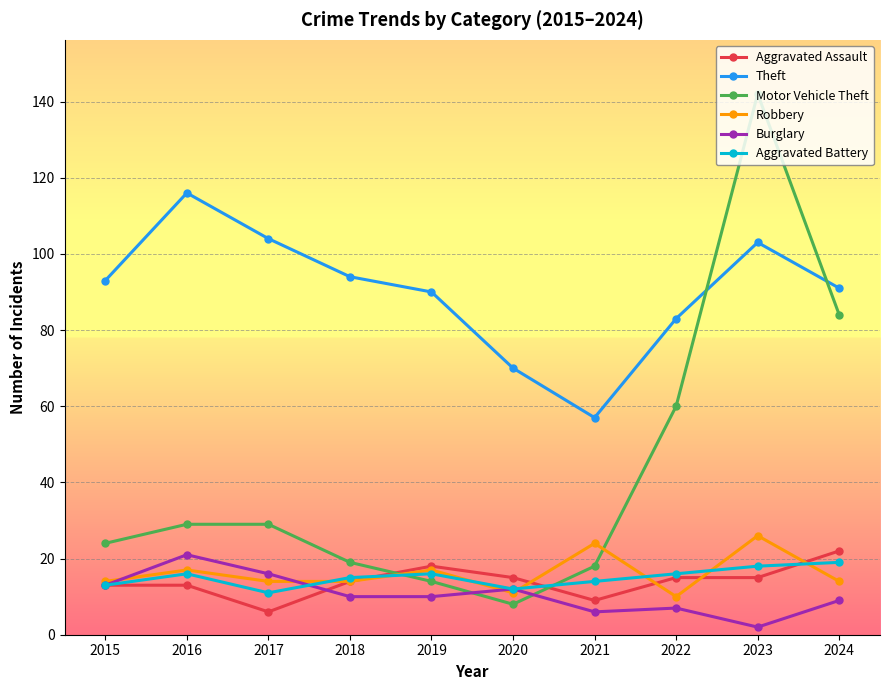

Does the chart display data point markers on the line(s)?

Yes